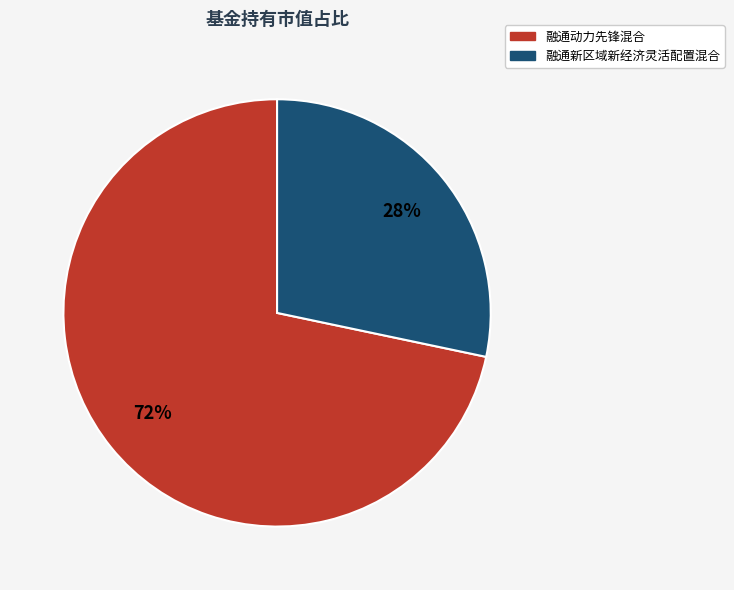

To the nearest percent, what is the combined percentage of 融通新区域新经济灵活配置混合 and 融通动力先锋混合?

100%